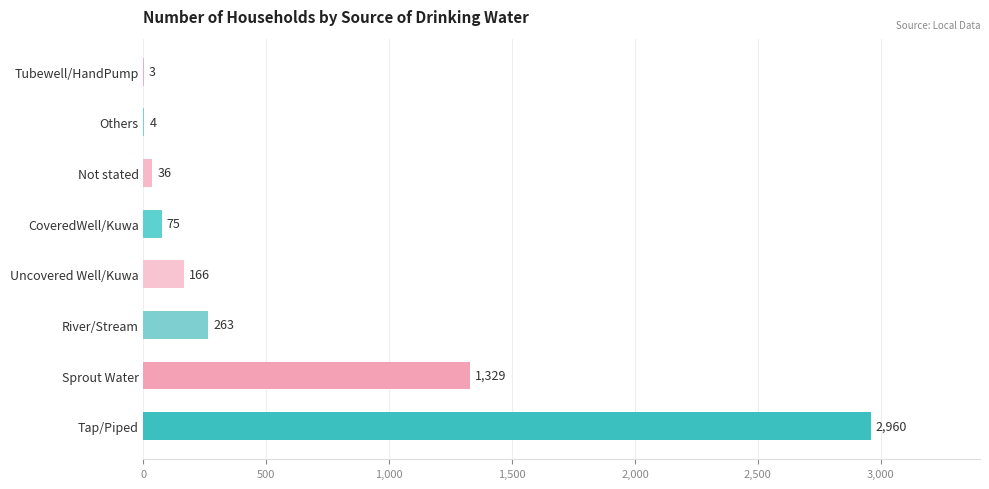

What is the maximum value shown in the chart?

2960